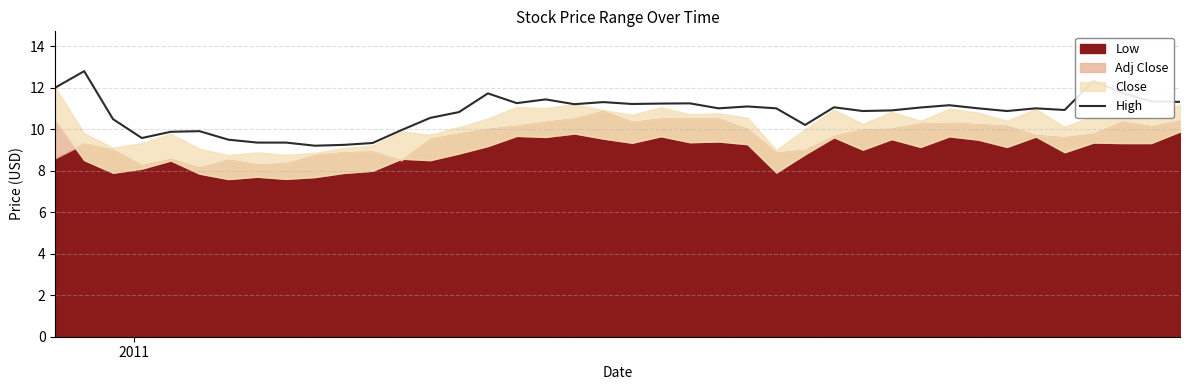

What is the minimum value for High?

9.2